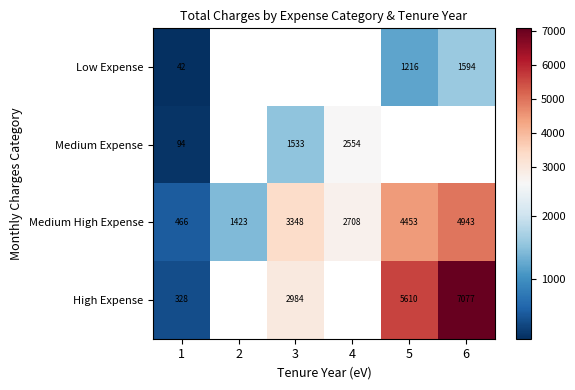

Which category has the highest value in the High Expense series?

6